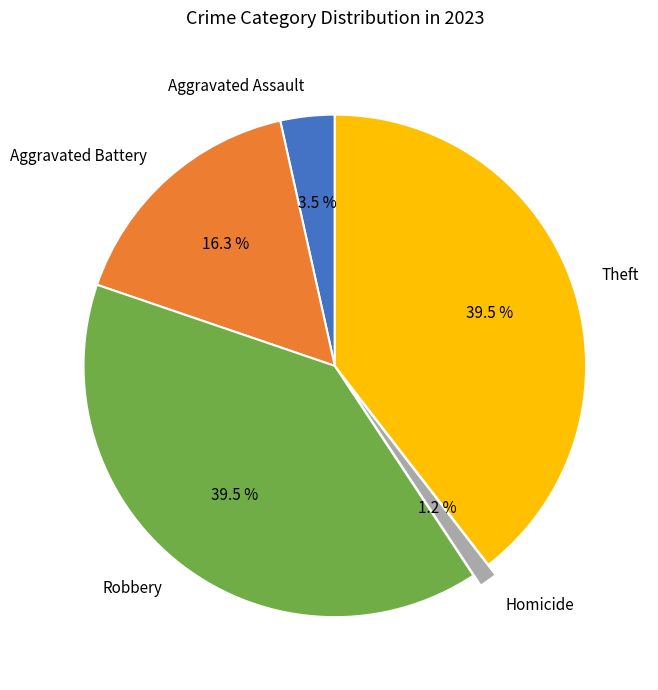

Is Homicide the majority of the pie?

No